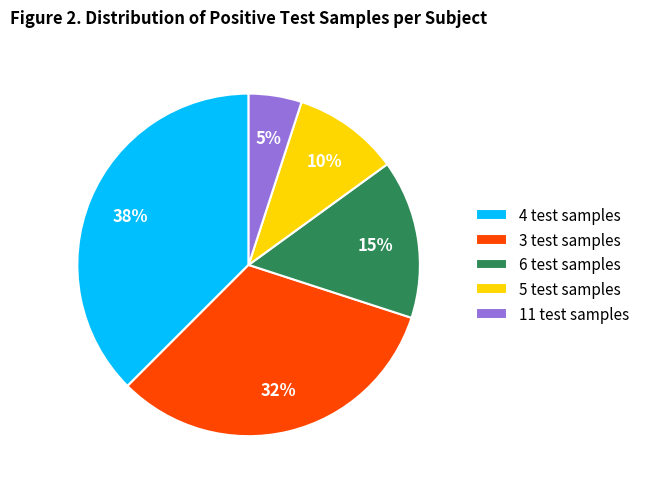

Does any single category account for the majority?

No